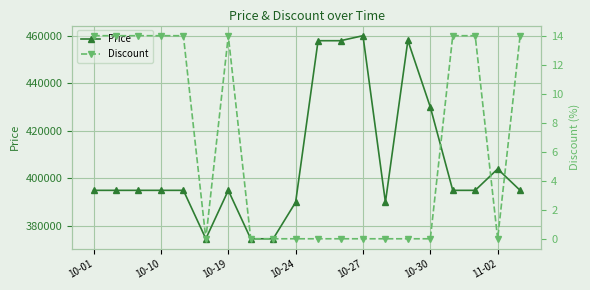

How many data points in Discount are above 0?

9